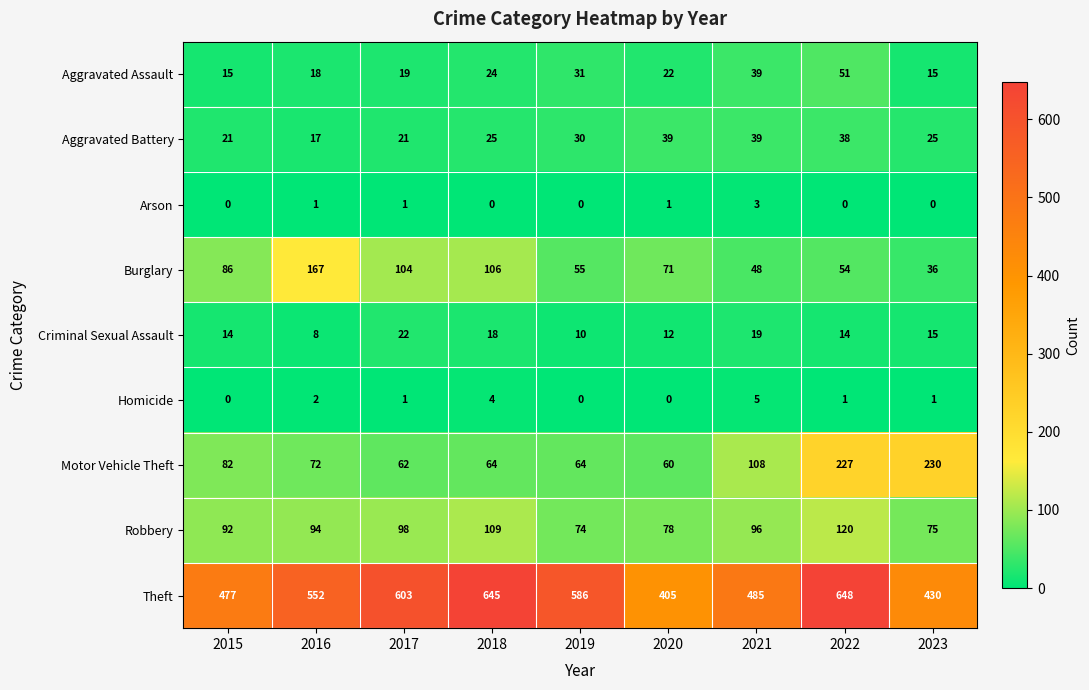

What is the total value across all series at 2021?

842